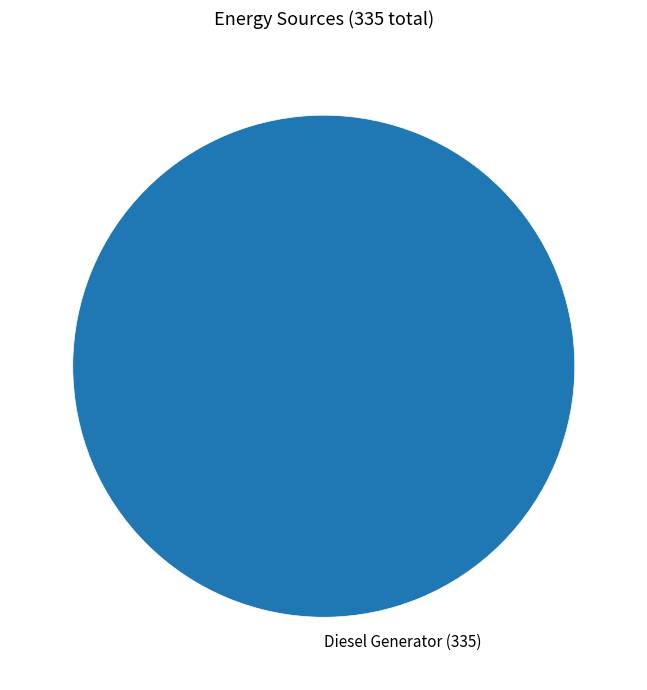

Is there any slice that represents more than half of the pie?

Yes